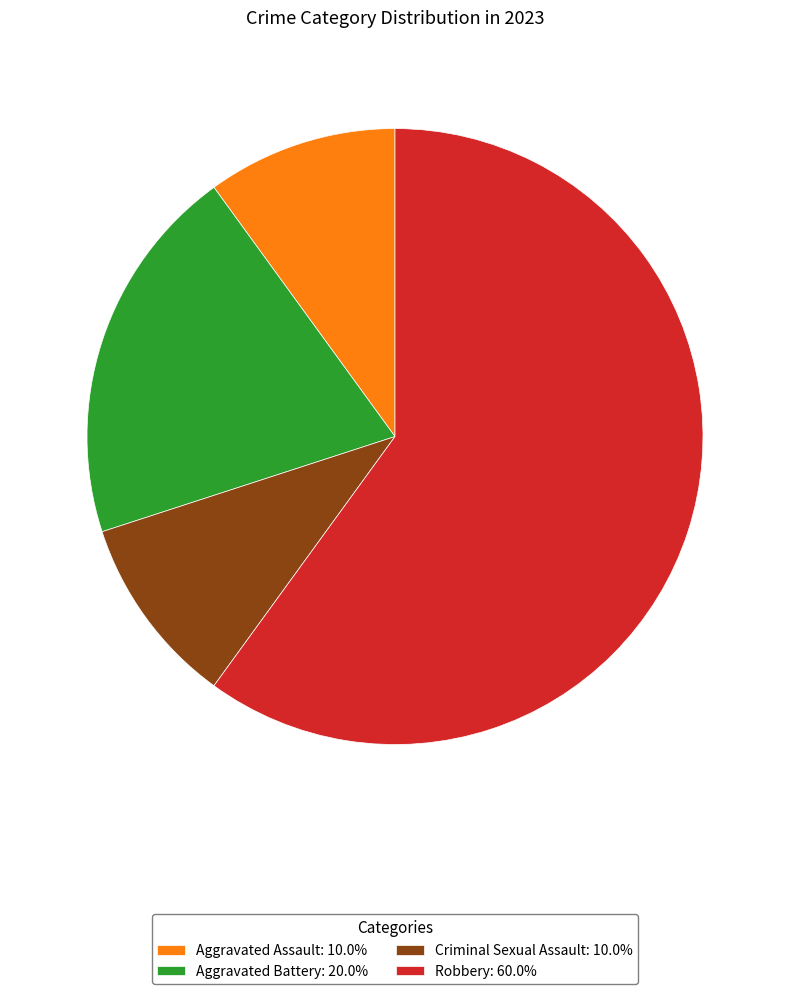

What is the largest slice in the pie chart?

Robbery